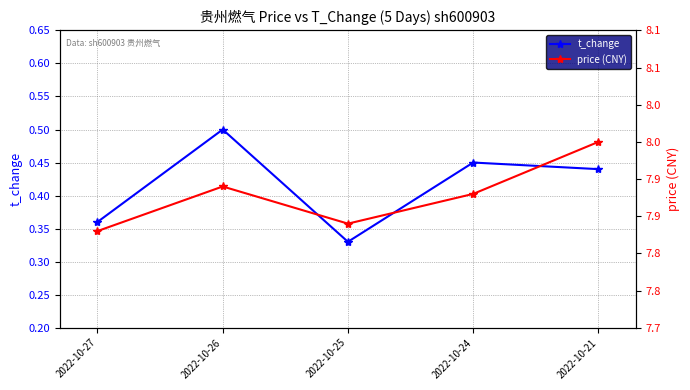

Reading left to right, list all the values displayed in this chart.

t_change: 0.4	0.5	0.3	0.5	0.4
price (CNY): 7.8	7.9	7.8	7.9	8.0